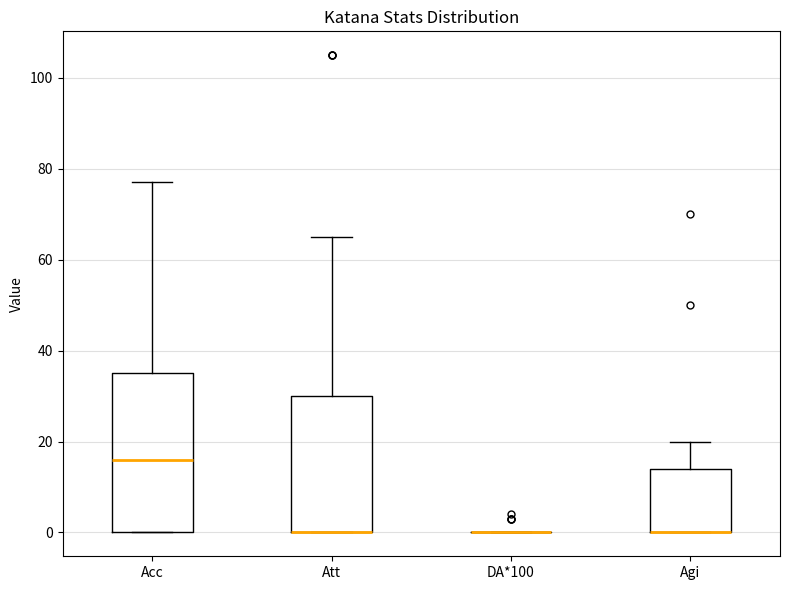

Comparing the boxes themselves (not the whiskers), which one is the tallest?

Acc